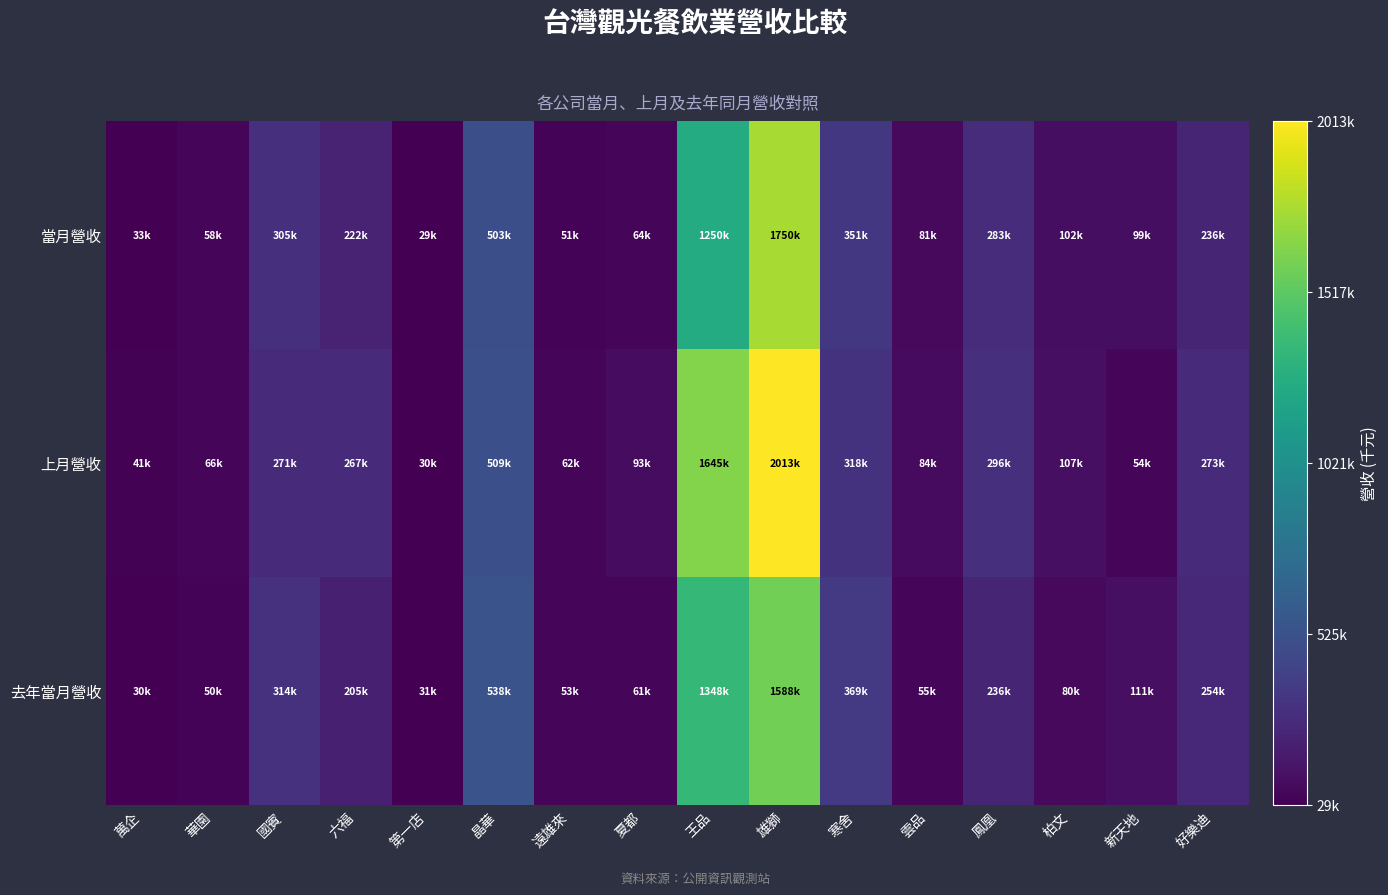

At how many categories does at least one series exceed 1212630?

2